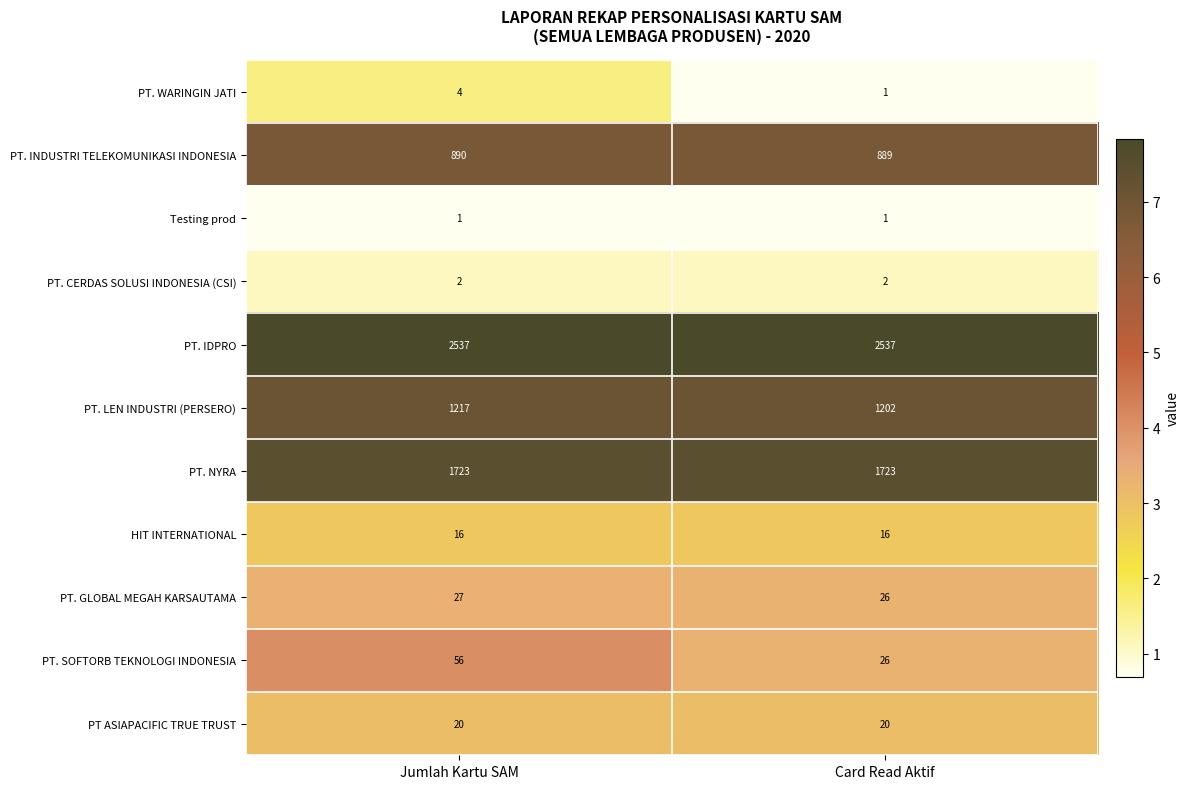

Reading left to right, what are all the values shown in this chart?

PT. WARINGIN JATI: 4	1
PT. INDUSTRI TELEKOMUNIKASI INDONESIA: 890	889
Testing prod: 1	1
PT. CERDAS SOLUSI INDONESIA (CSI): 2	2
PT. IDPRO: 2537	2537
PT. LEN INDUSTRI (PERSERO): 1217	1202
PT. NYRA: 1723	1723
HIT INTERNATIONAL: 16	16
PT. GLOBAL MEGAH KARSAUTAMA: 27	26
PT. SOFTORB TEKNOLOGI INDONESIA: 56	26
PT ASIAPACIFIC TRUE TRUST: 20	20